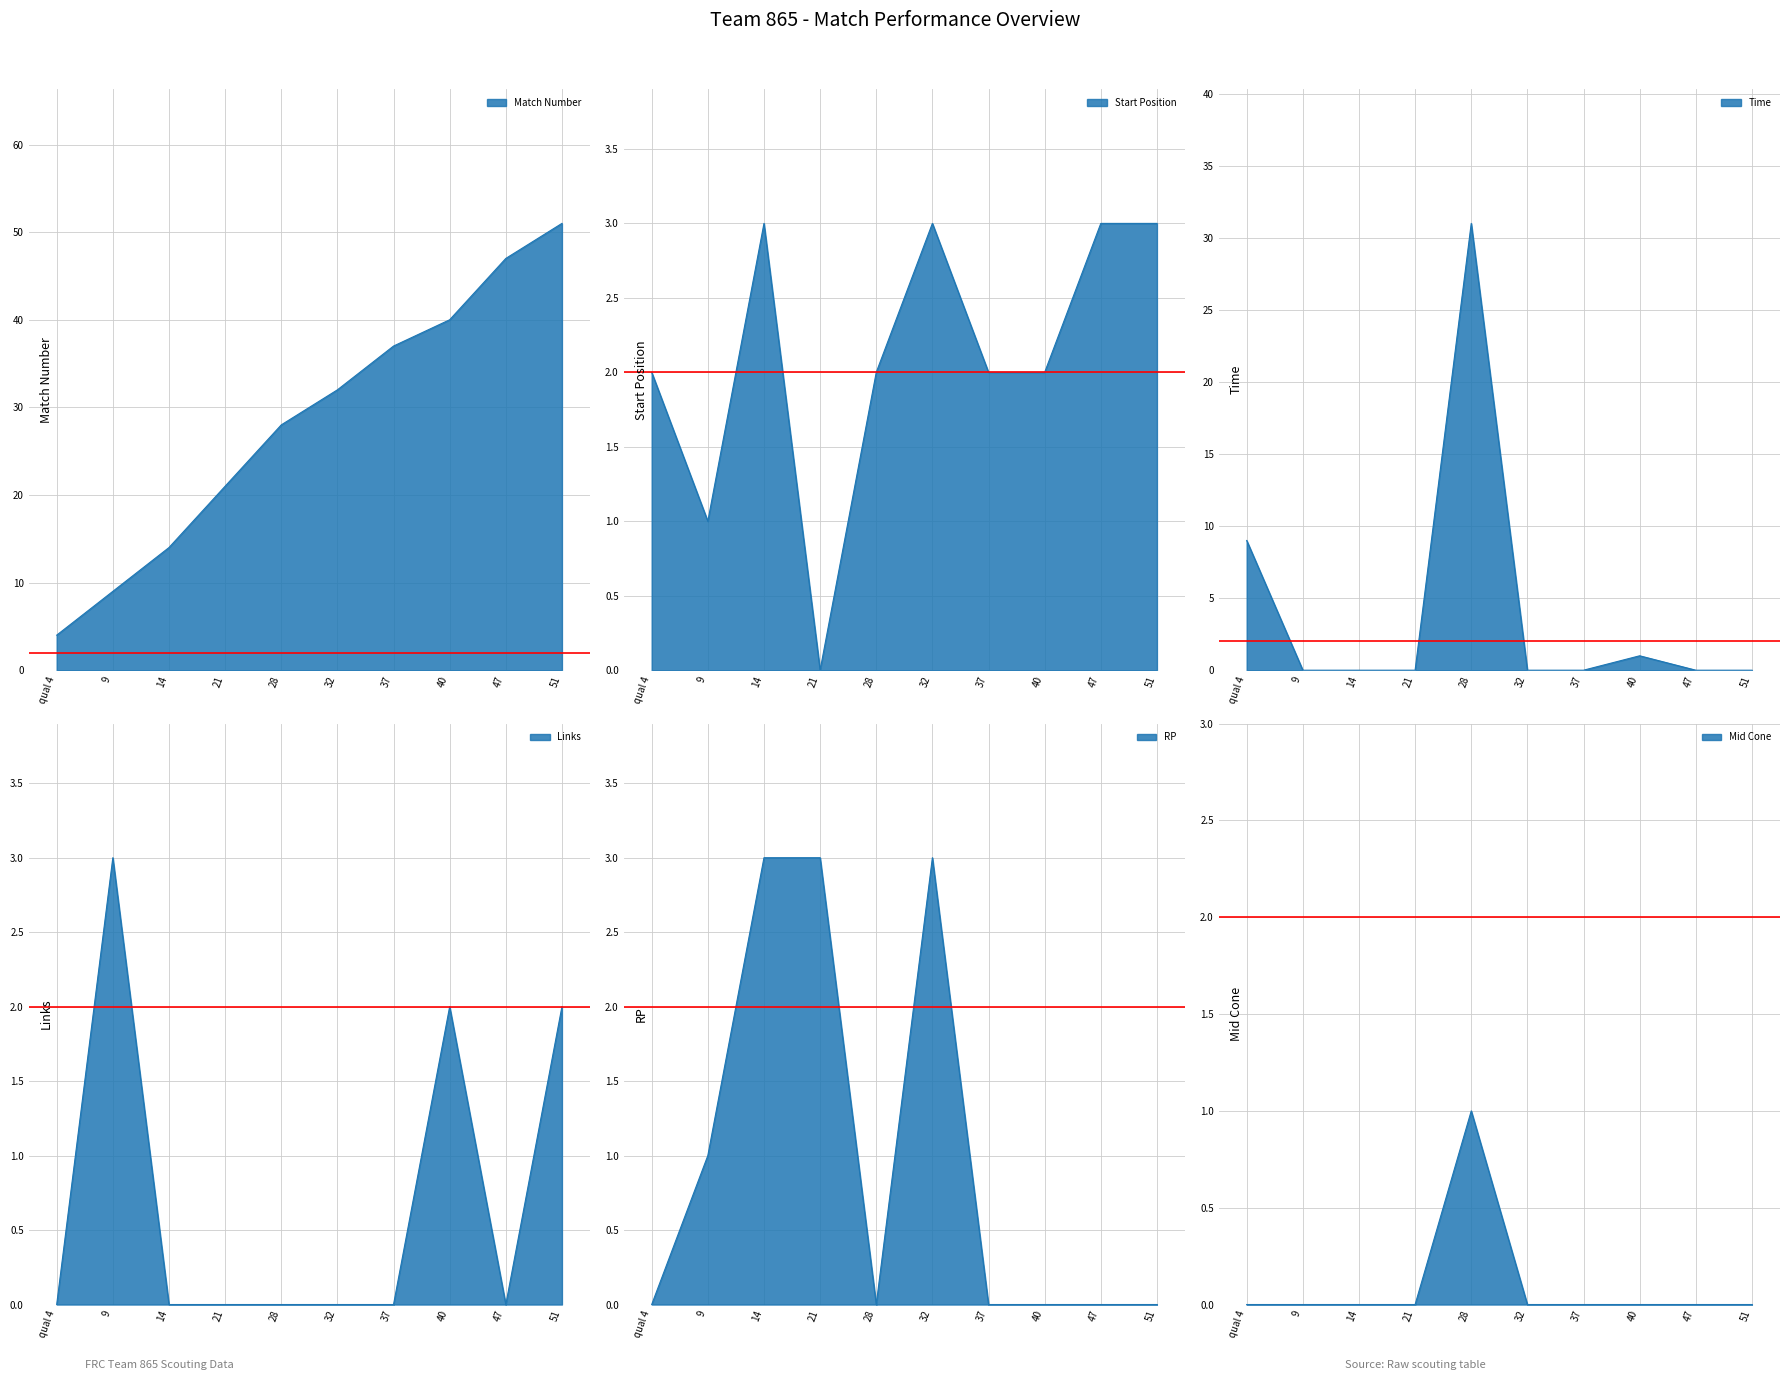

Reading right to left, extract all data points from this chart.

Match Number: 51	47	40	37	32	28	21	14	9	4
Start Position: 3	3	2	2	3	2	0	3	1	2
Time: 0	0	1	0	0	31	0	0	0	9
Links: 2	0	2	0	0	0	0	0	3	0
RP: 0	0	0	0	3	0	3	3	1	0
Mid Cone: 0	0	0	0	0	1	0	0	0	0